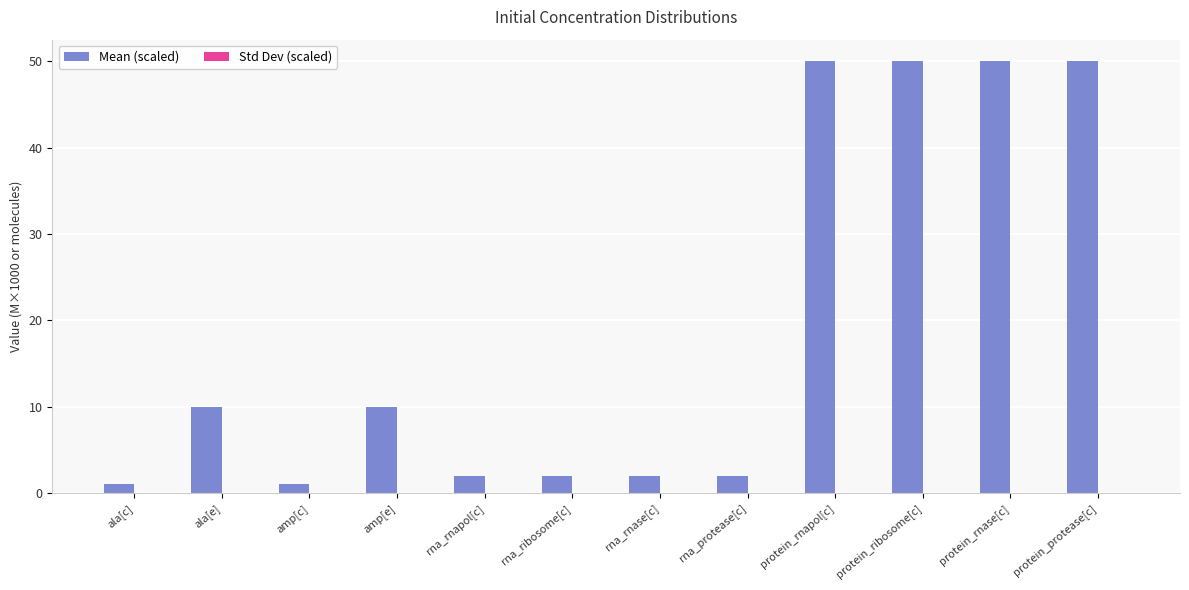

Between protein_protease[c] and rna_rnase[c], which is larger?

protein_protease[c]